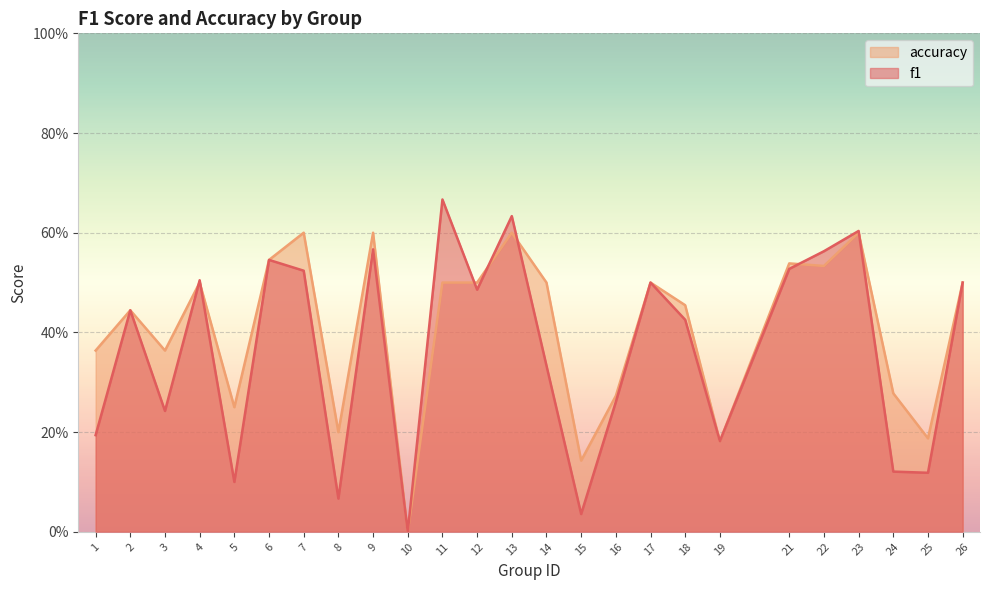

After their last crossing, which series has the higher values: accuracy or f1?

accuracy